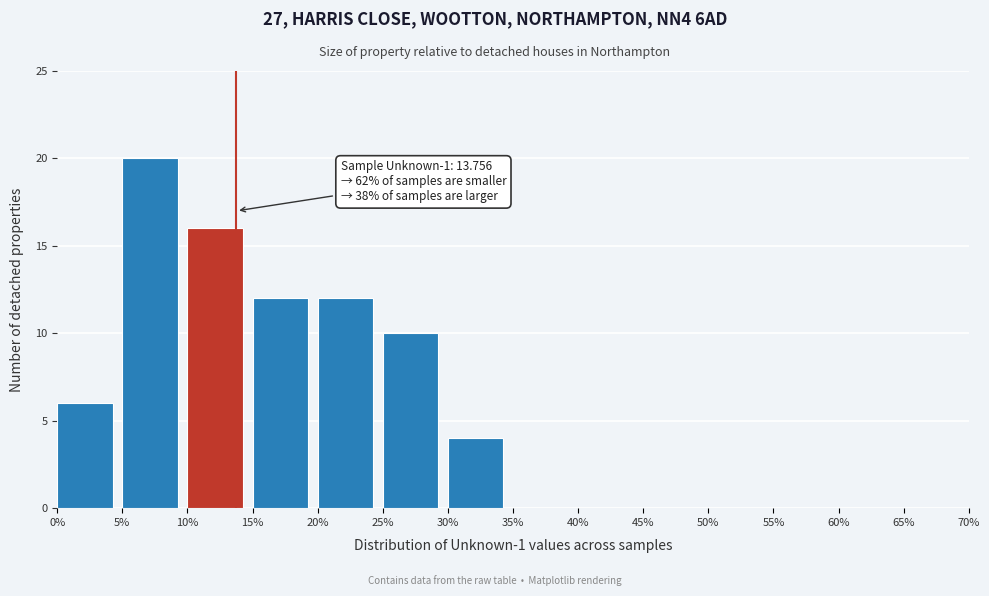

Which range on the x-axis has the tallest bar?

5% to 10%